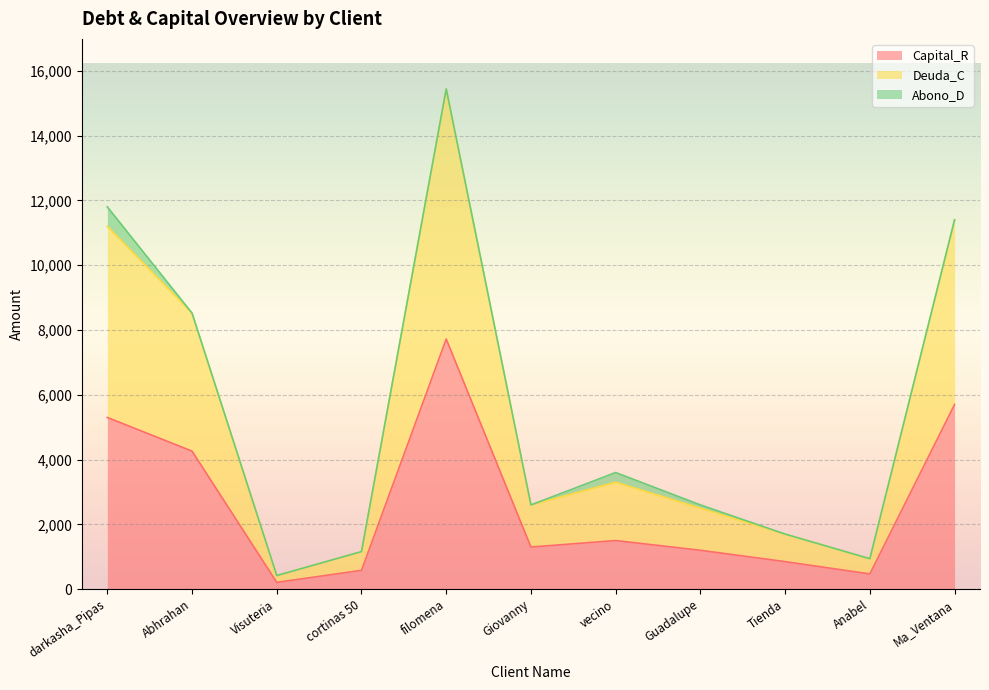

Does the chart display data point markers on the line(s)?

No